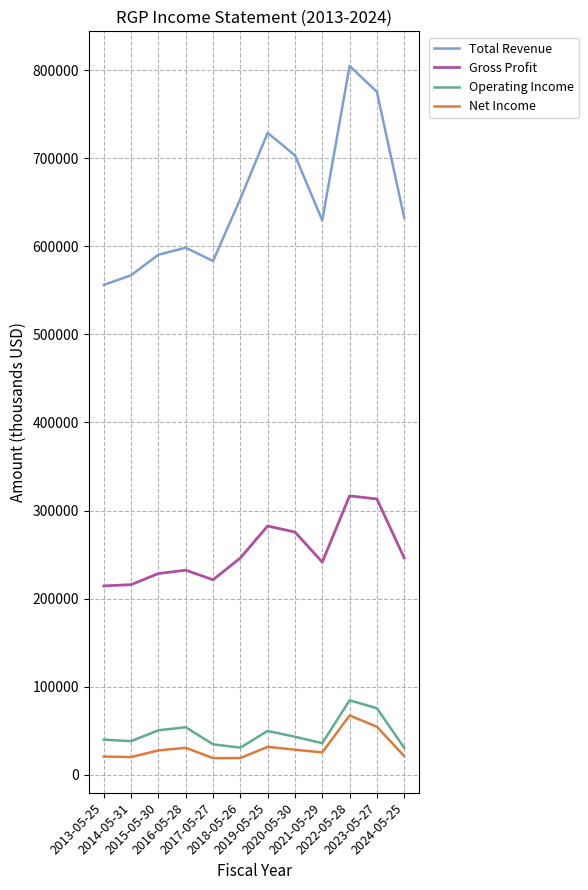

True or false: Operating Income and Gross Profit cross at least once.

False